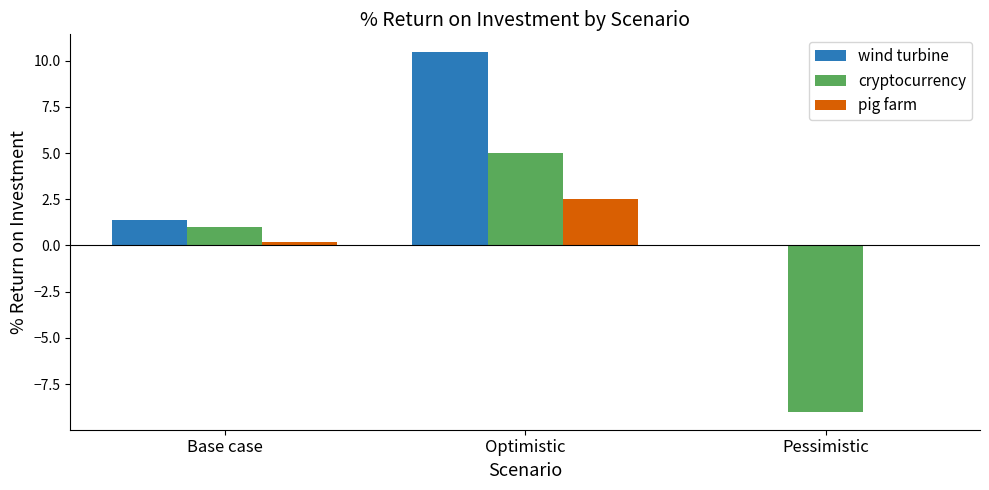

Are the bars grouped side by side (vs. stacked)?

Yes